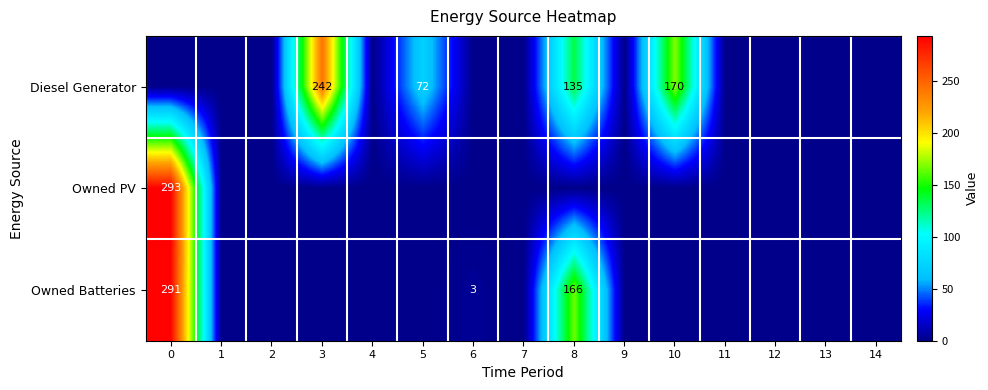

The value of Owned Batteries at 8 is 68. True or false?

False